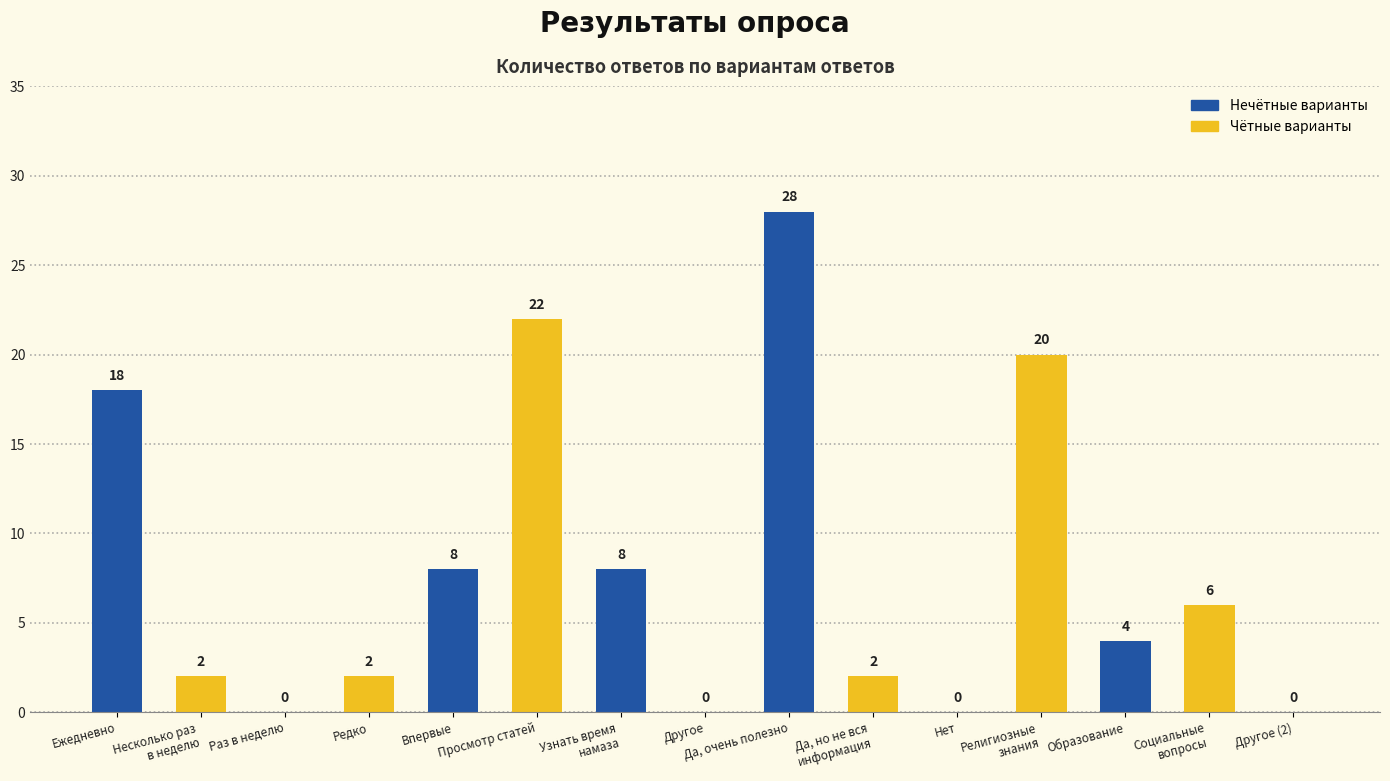

The chart shows a value of 7 at Ежедневно. True or false?

False